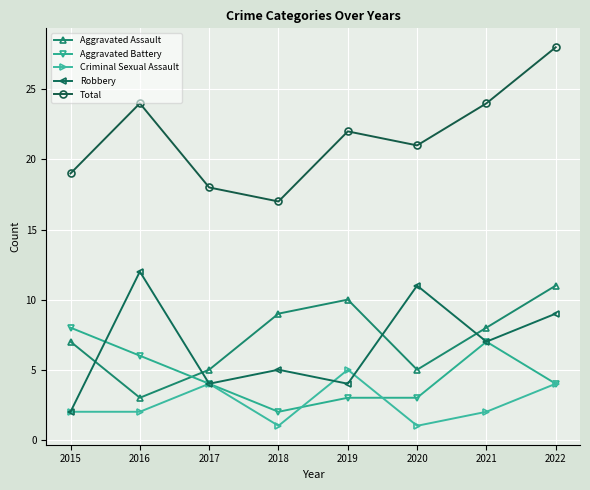

List the series in order of their peak value, lowest first.

Criminal Sexual Assault, Aggravated Battery, Aggravated Assault, Robbery, Total